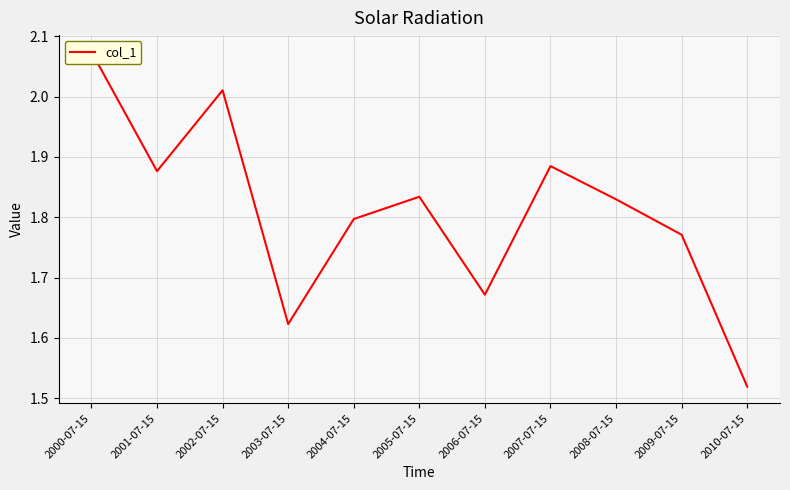

What value does the data have at 2009-07-15?

1.8